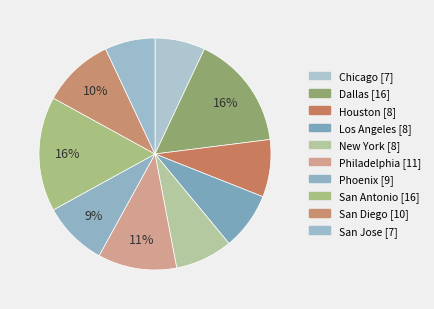

How many slices are in this pie chart?

10